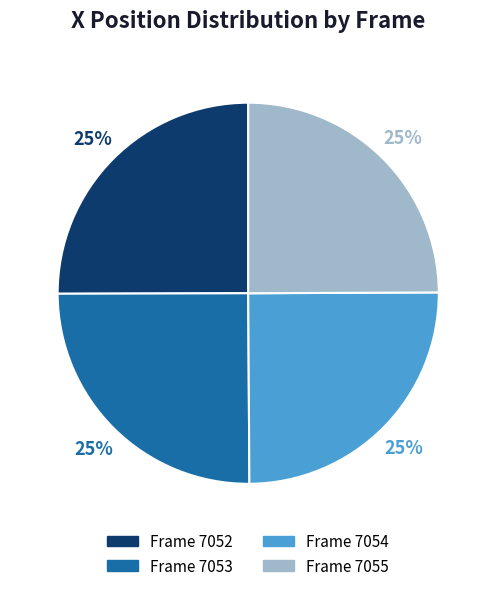

Count the number of slices in the pie.

4